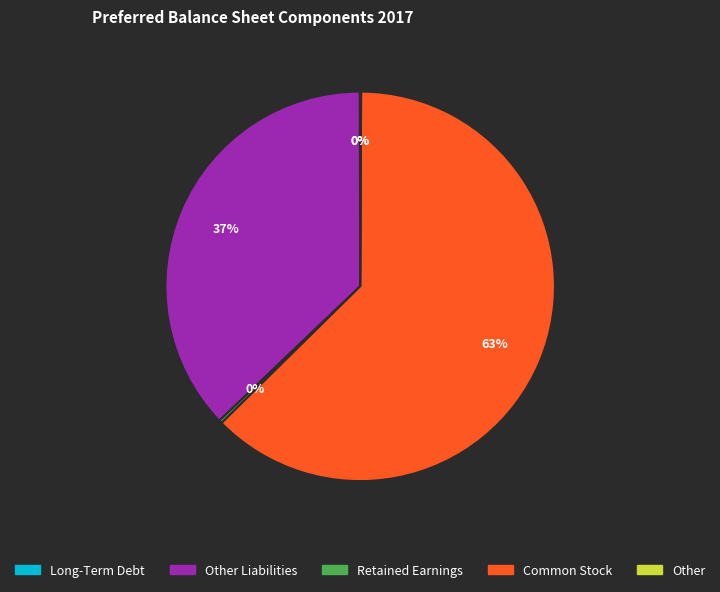

Is there any slice that represents more than half of the pie?

Yes